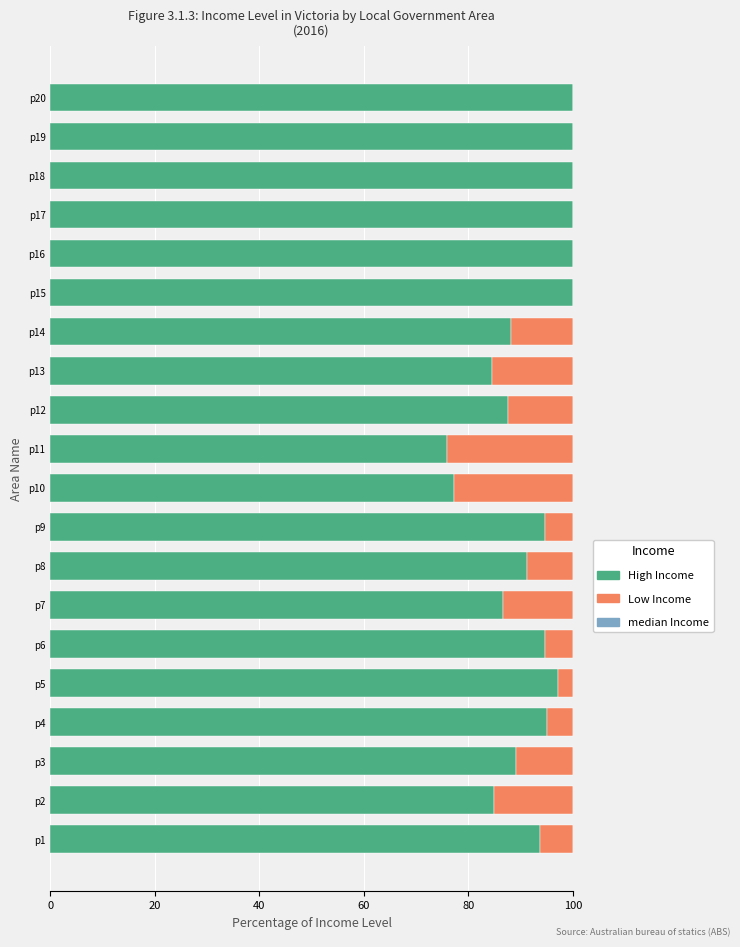

True or false: High Income has a value of 34.3 at p10.

False